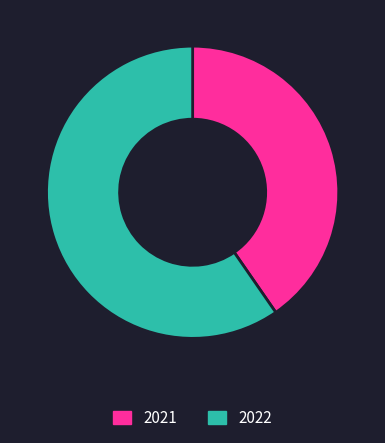

Which slice represents more than half of the pie?

2022